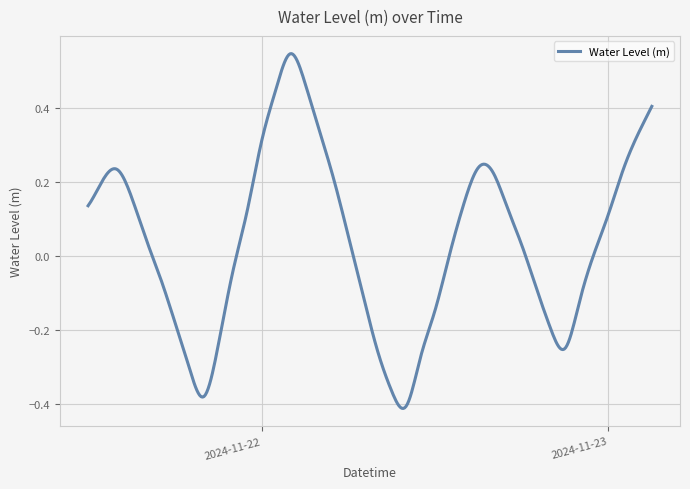

Is this an area chart (filled region under the line)?

No